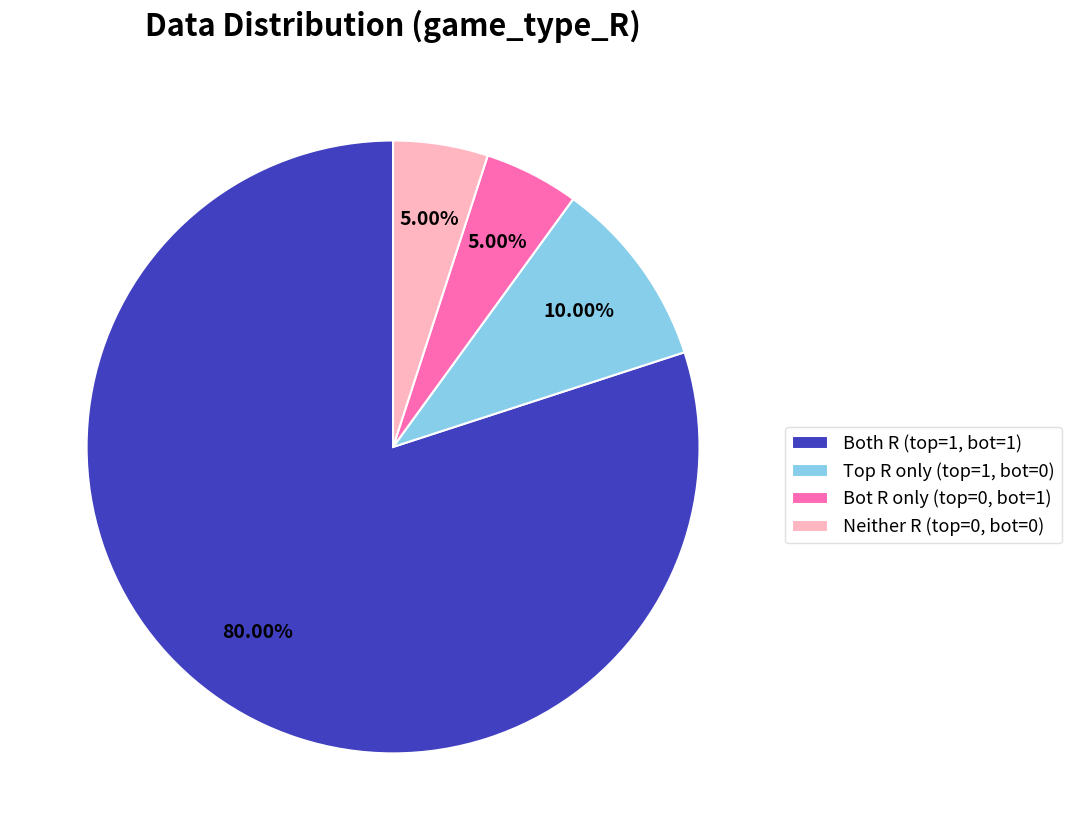

Is there any slice that represents more than half of the pie?

Yes